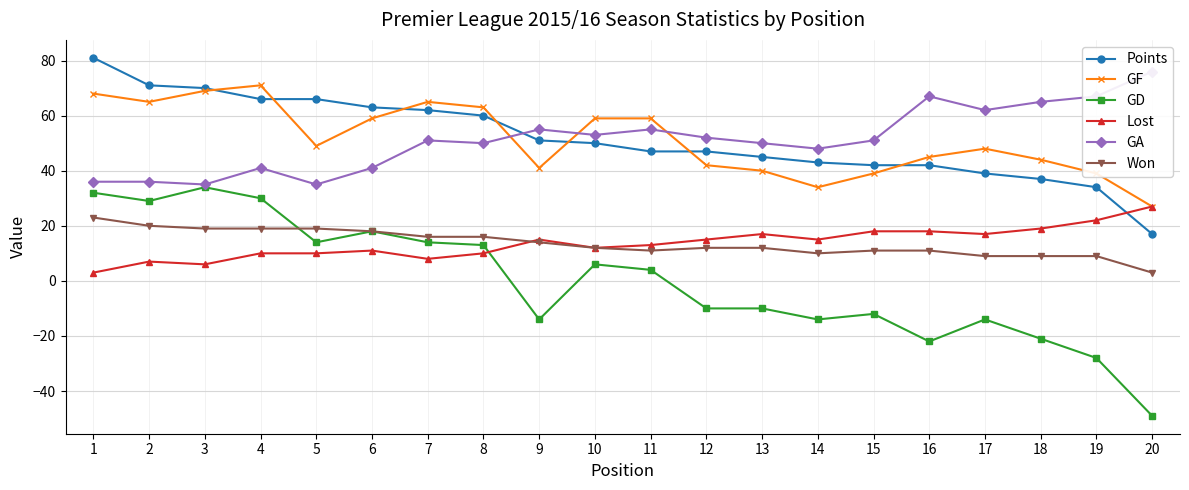

What is the value of the GF point at the 9th from the left?

41